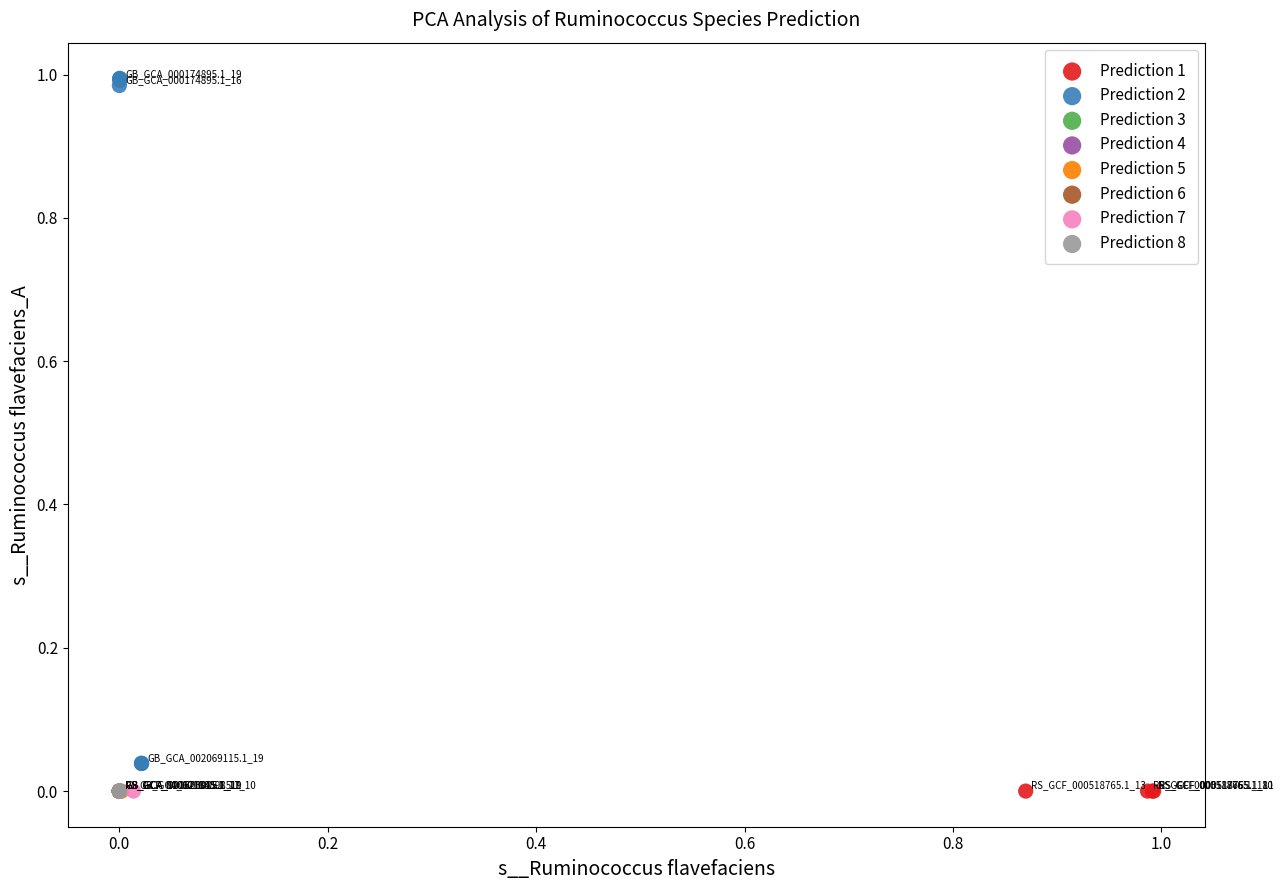

Which series has the widest spread of Y values?

Prediction 2